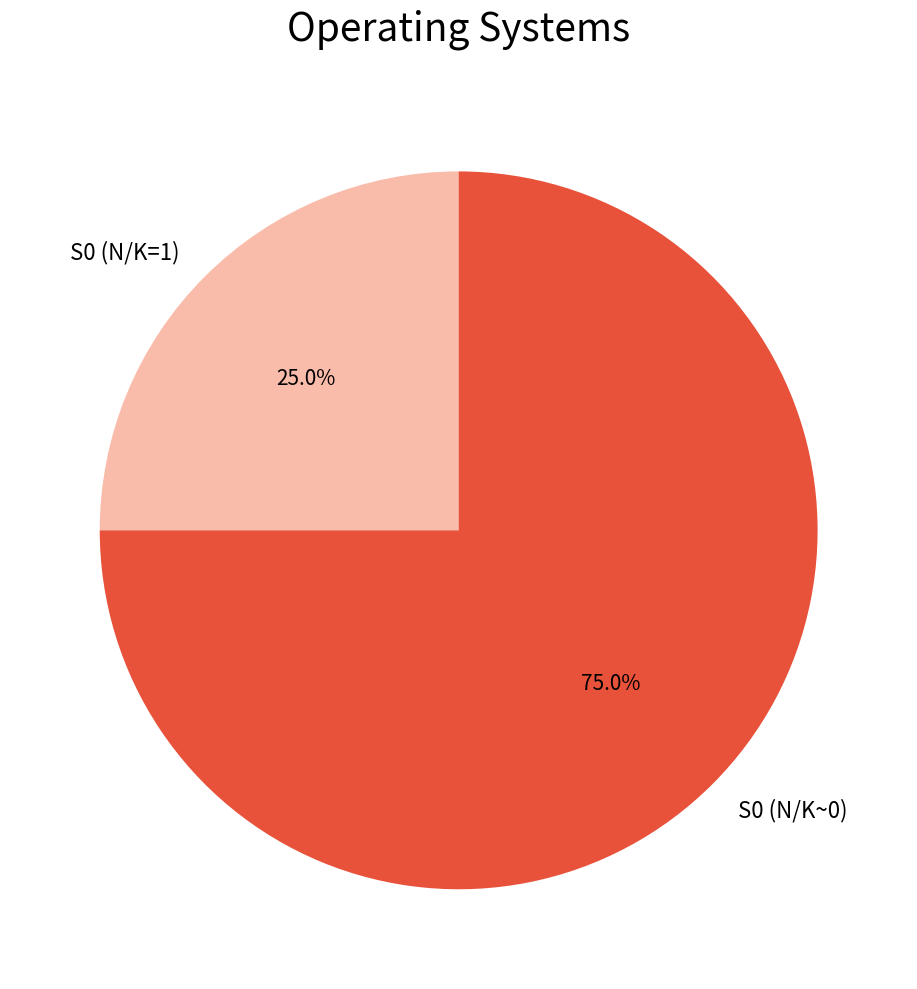

To the nearest percent, what is the difference between the largest and smallest slice percentages?

50%